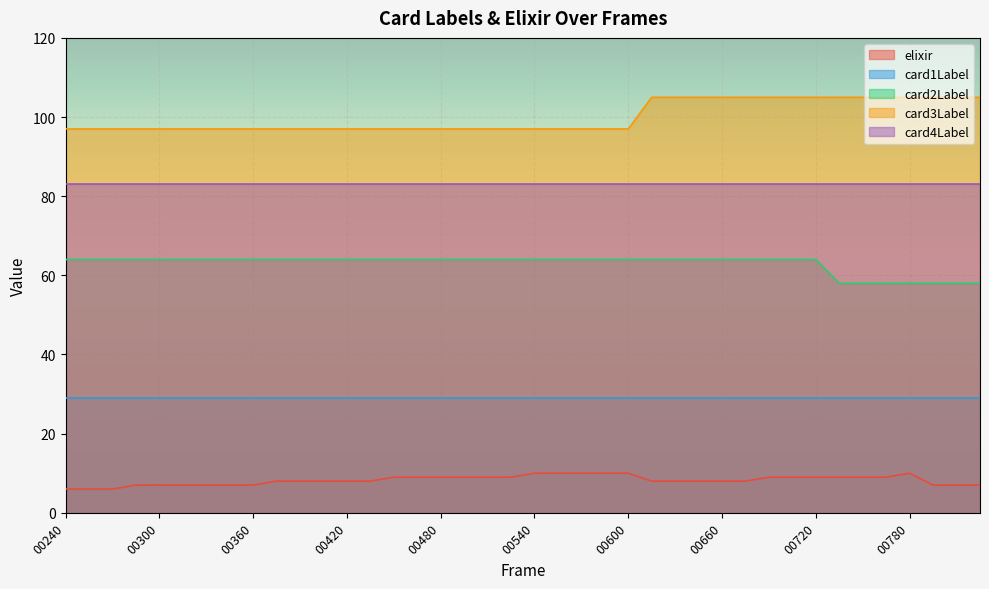

Which series has the largest total across all categories?

card3Label